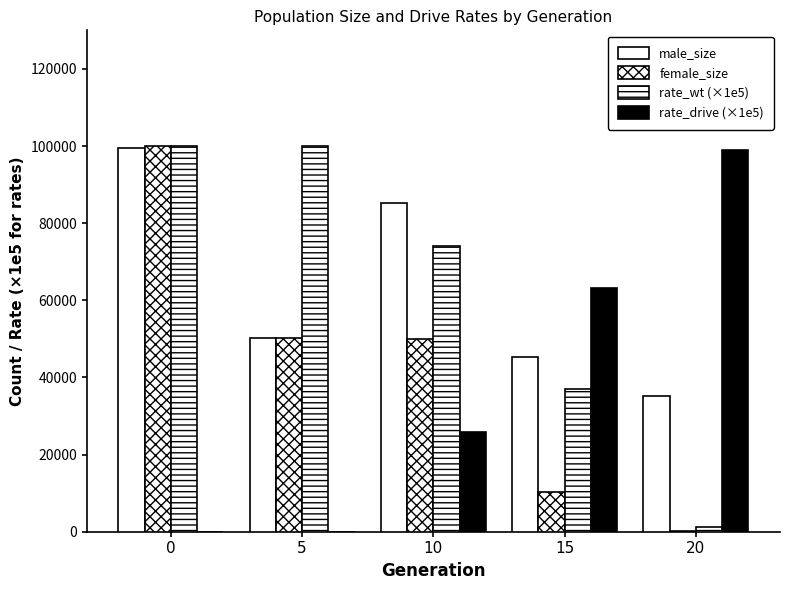

What is the difference between the highest and lowest values at 5?

100000.0